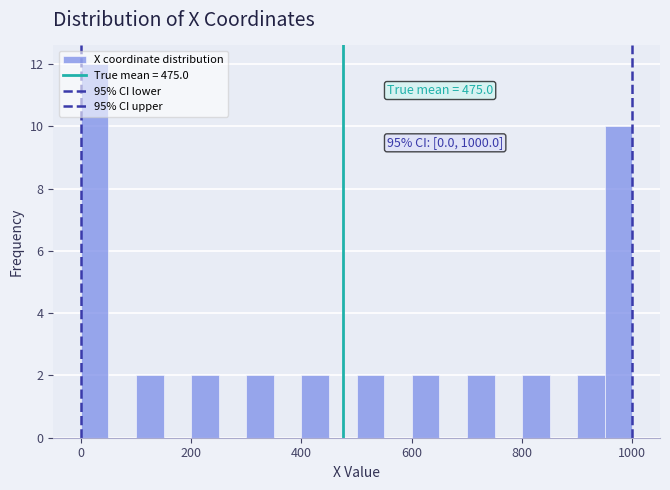

Read against the x-axis, roughly where is the centre of the tallest bar?

20